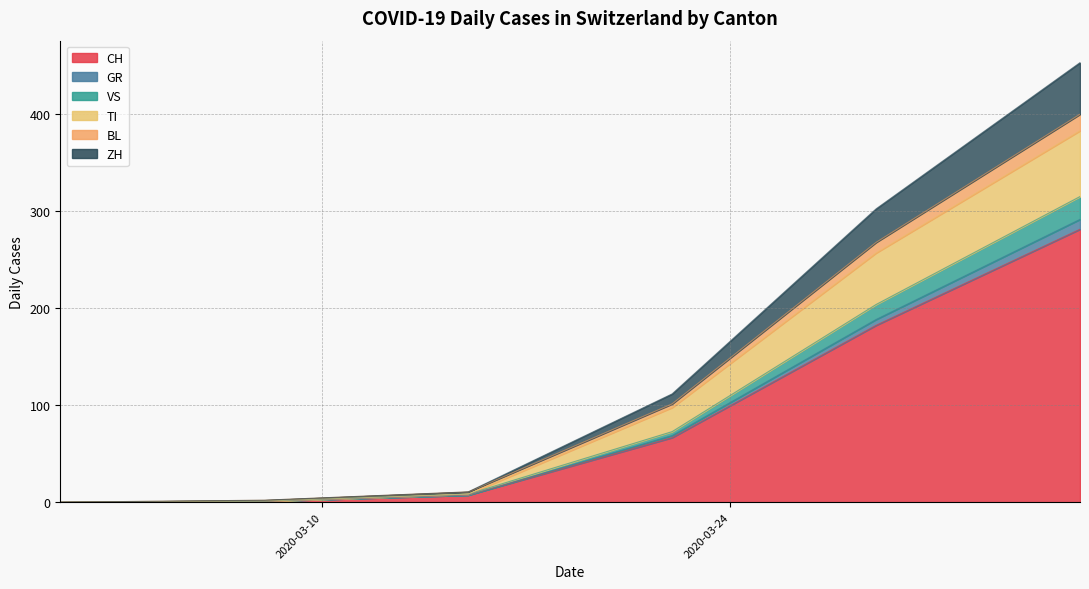

Which series has the largest total across all categories?

CH